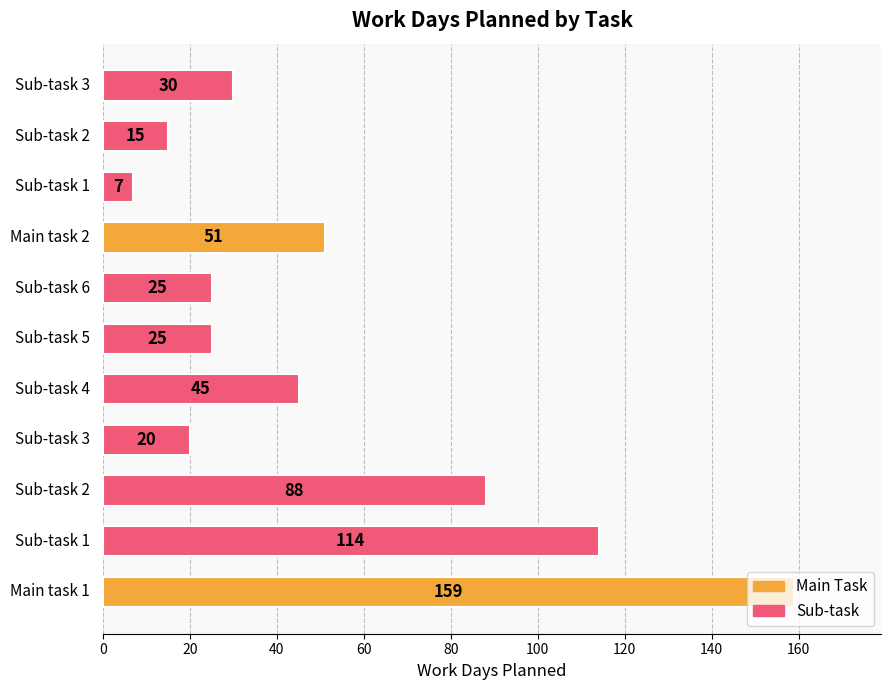

Reading right to left, what are all the values shown in this chart?

Sub-task 3=30	Sub-task 2=15	Sub-task 1=7	Main task 2=51	Sub-task 6=25	Sub-task 5=25	Sub-task 4=45	Sub-task 3=20	Sub-task 2=88	Sub-task 1=114	Main task 1=159